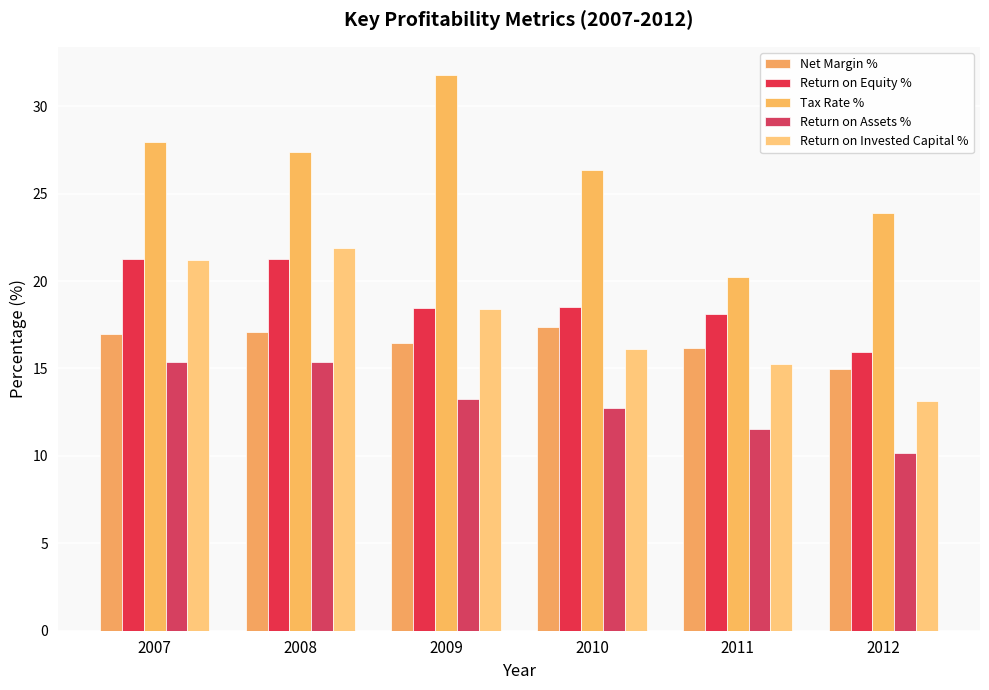

Is the value of Return on Equity % at 2008 greater than the value of Net Margin % at 2007?

Yes